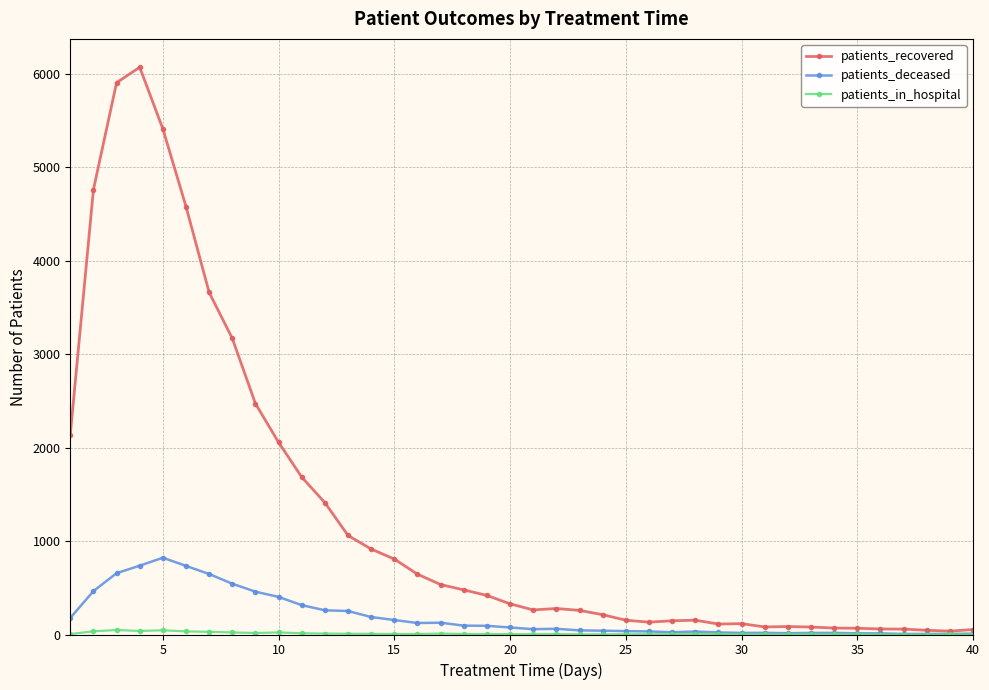

Does the chart display data point markers on the line(s)?

Yes